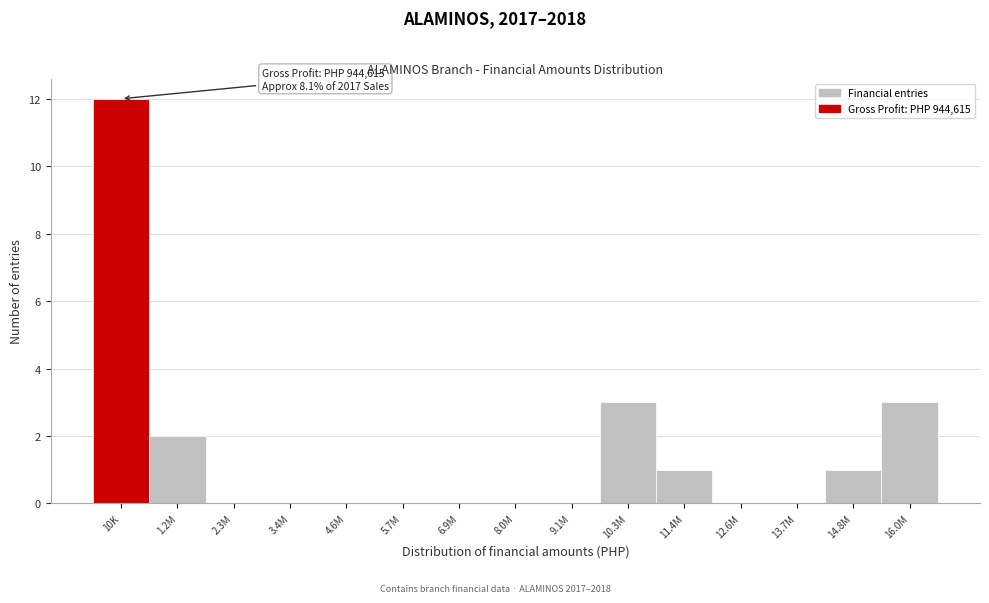

Reading right to left, extract all data points from this chart.

16.0M=3	14.8M=1	13.7M=0	12.6M=0	11.4M=1	10.3M=3	9.1M=0	8.0M=0	6.9M=0	5.7M=0	4.6M=0	3.4M=0	2.3M=0	1.2M=2	10K=12